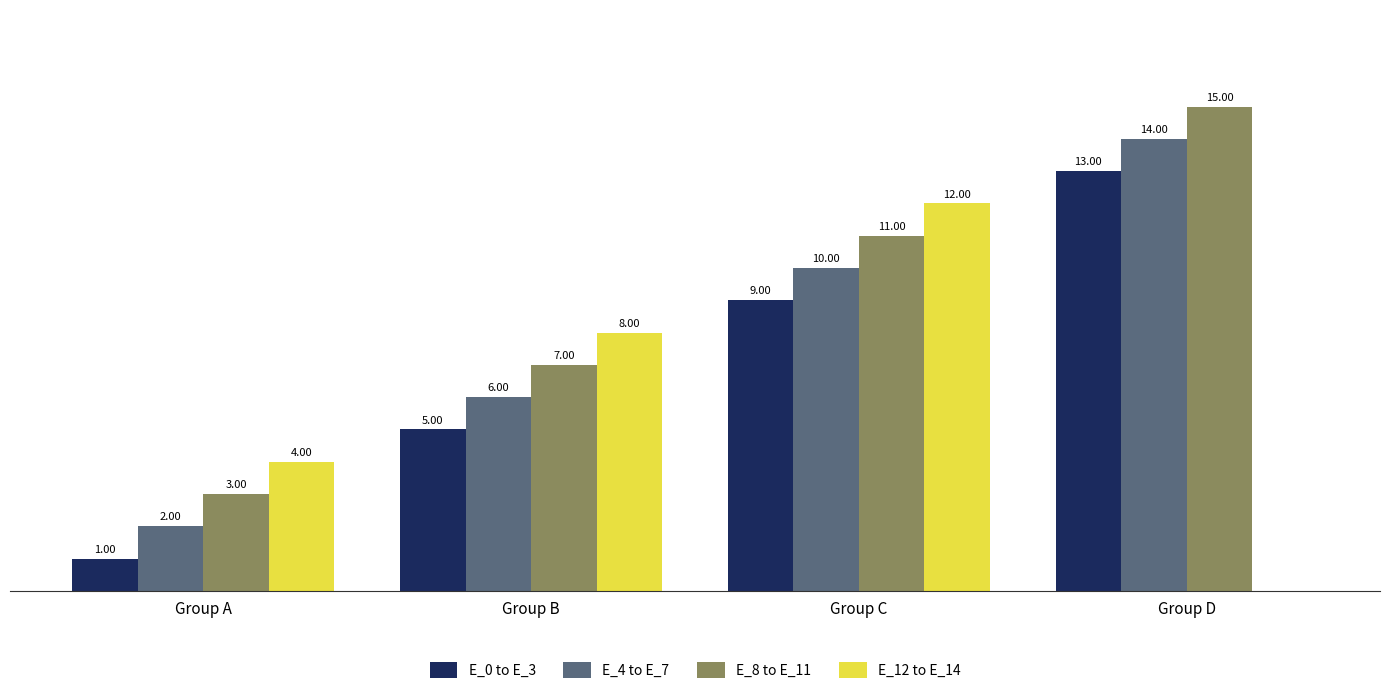

Where is E_0 to E_3 nearest to the value 7?

Group B